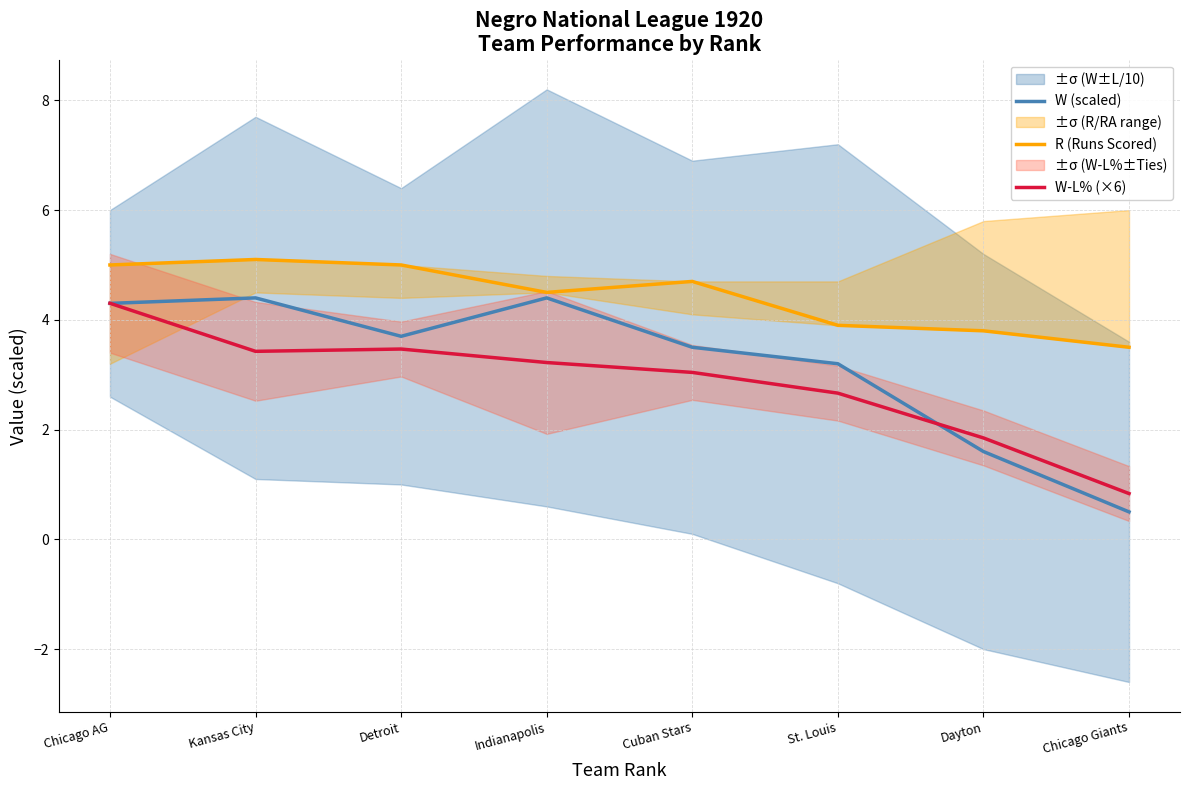

Reading right to left, extract all data points from this chart.

W (scaled): Chicago Giants=0.5	Dayton=1.6	St. Louis=3.2	Cuban Stars=3.5	Indianapolis=4.4	Detroit=3.7	Kansas City=4.4	Chicago AG=4.3
R (Runs Scored): Chicago Giants=3.5	Dayton=3.8	St. Louis=3.9	Cuban Stars=4.7	Indianapolis=4.5	Detroit=5.0	Kansas City=5.1	Chicago AG=5.0
W-L% (×6): Chicago Giants=0.8	Dayton=1.8	St. Louis=2.7	Cuban Stars=3.0	Indianapolis=3.2	Detroit=3.5	Kansas City=3.4	Chicago AG=4.3